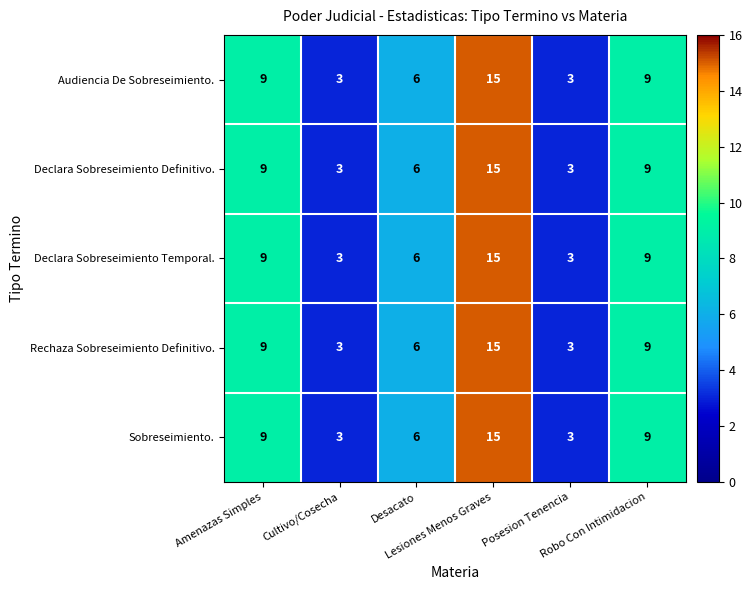

What is the average value of the Declara Sobreseimiento Temporal. series?

8